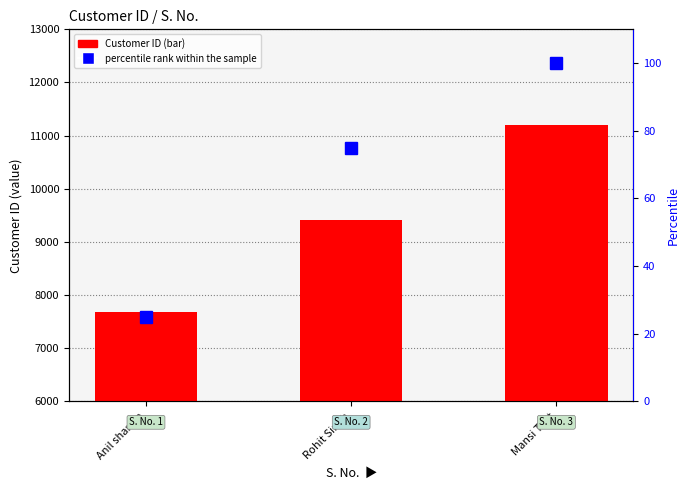

Is it true that percentile rank within the sample equals 100 at Mansi Test?

True